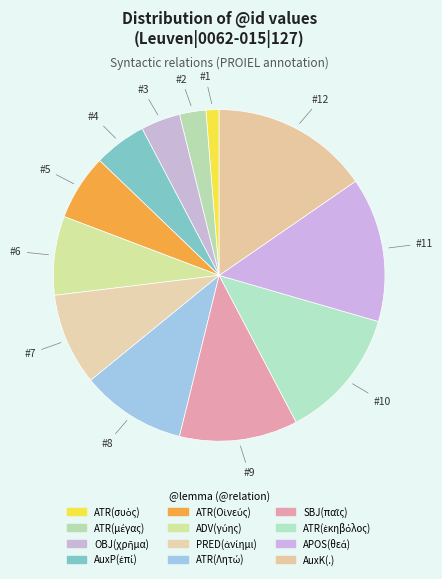

How many segments does this pie chart have?

12